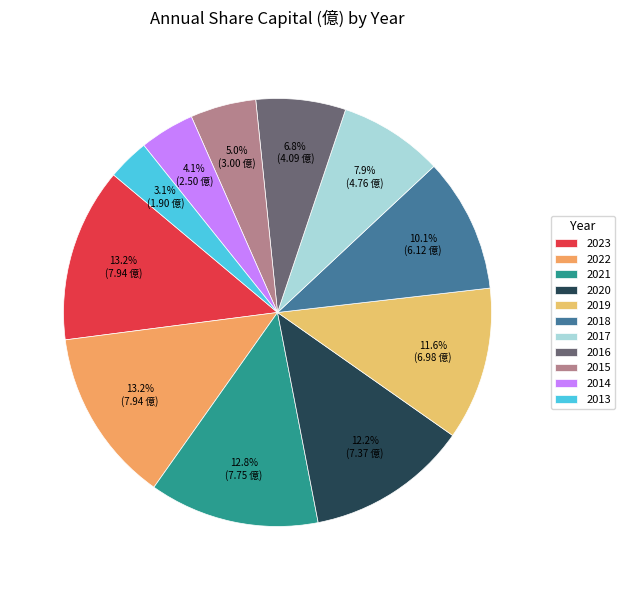

Which slice is the smallest?

2013